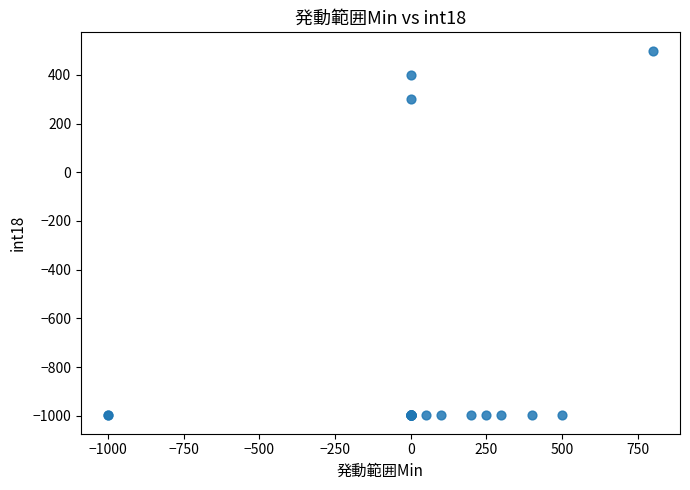

What Y value in the scatter plot is closest to -249?

300